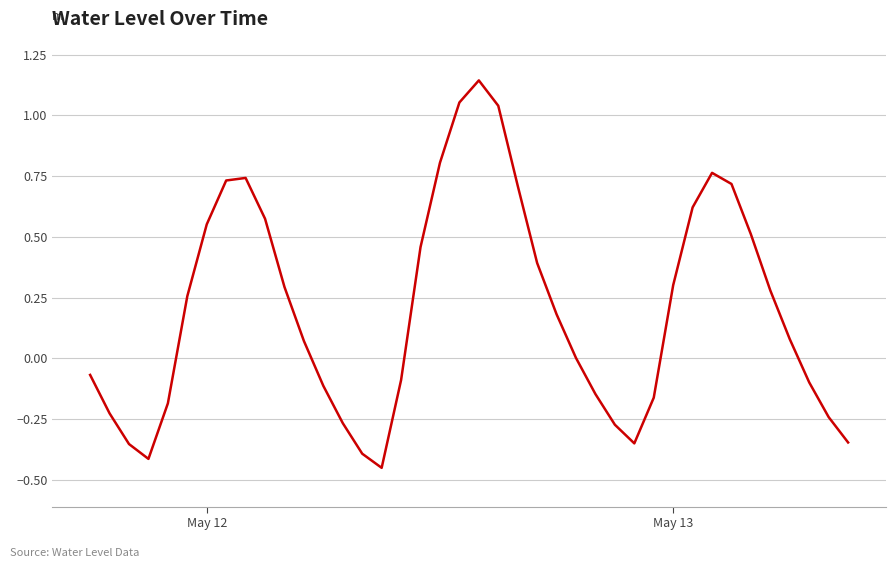

What is the difference between the second highest and second lowest values?

1.5